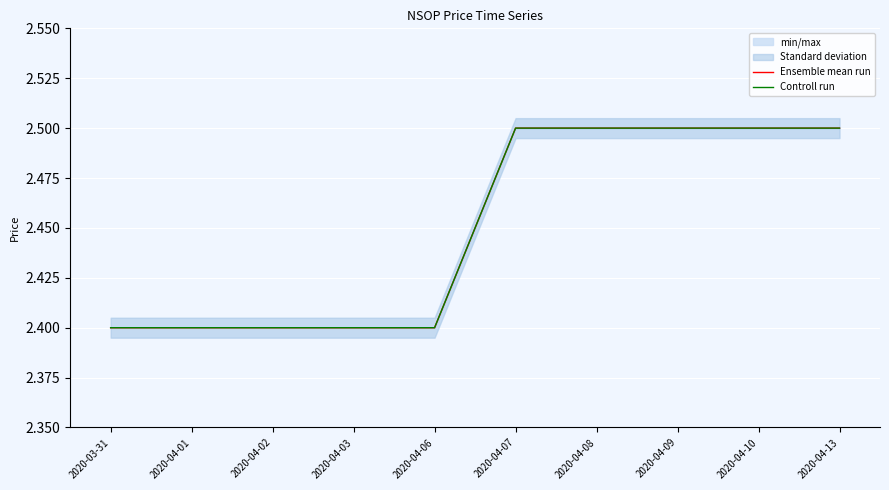

The Controll run series shows 2.4 at 2020-03-31. True or false?

True